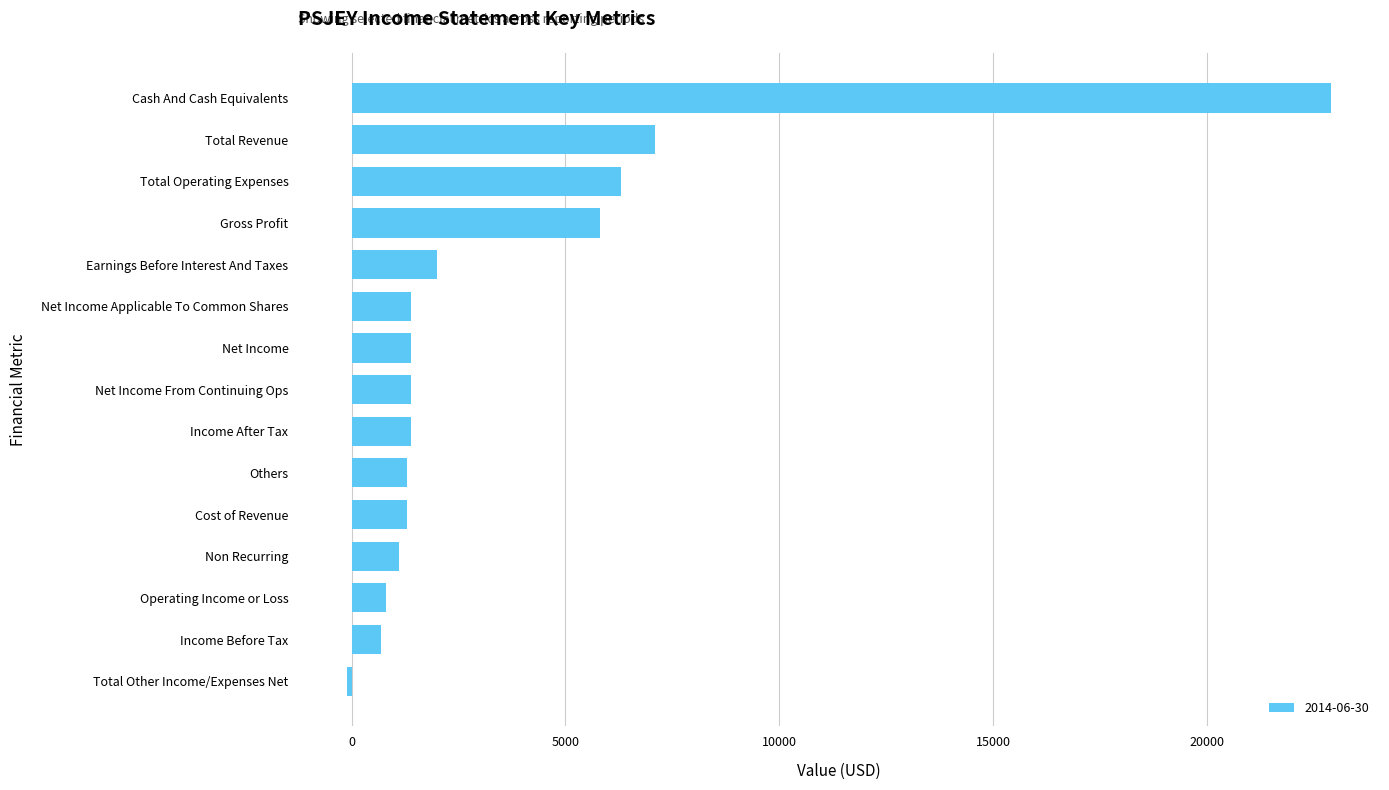

What is the sum of all values?

54800